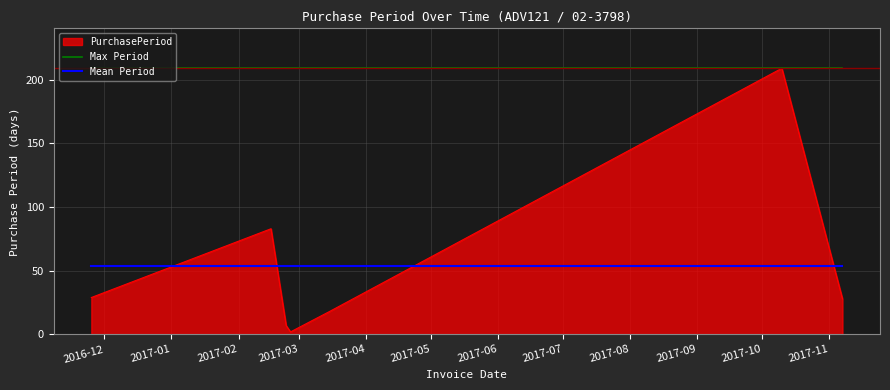

Which series has the widest spread of values?

PurchasePeriod